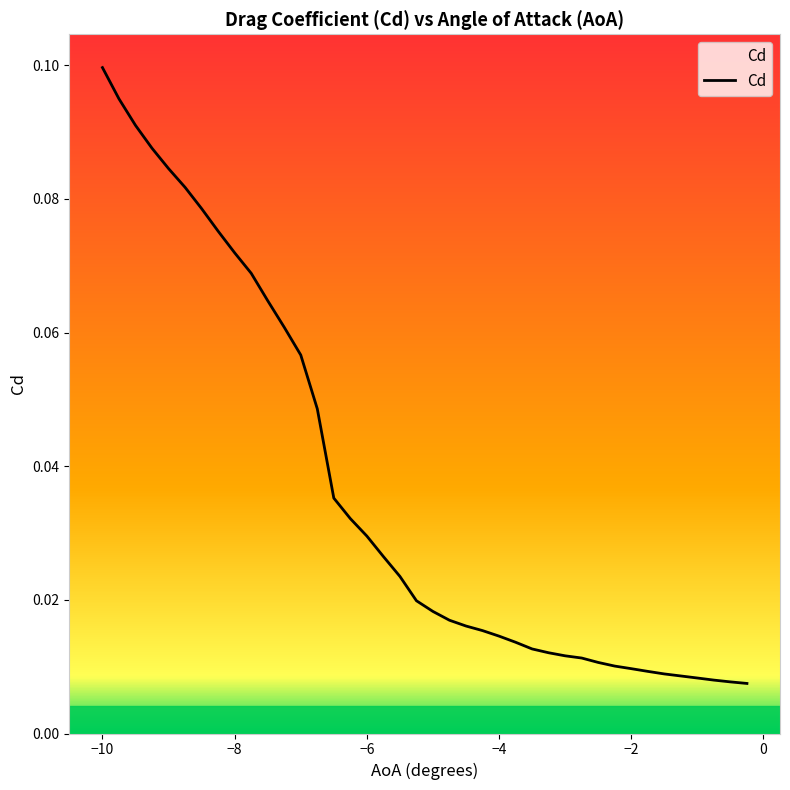

Which category has the highest value across all series?

−10